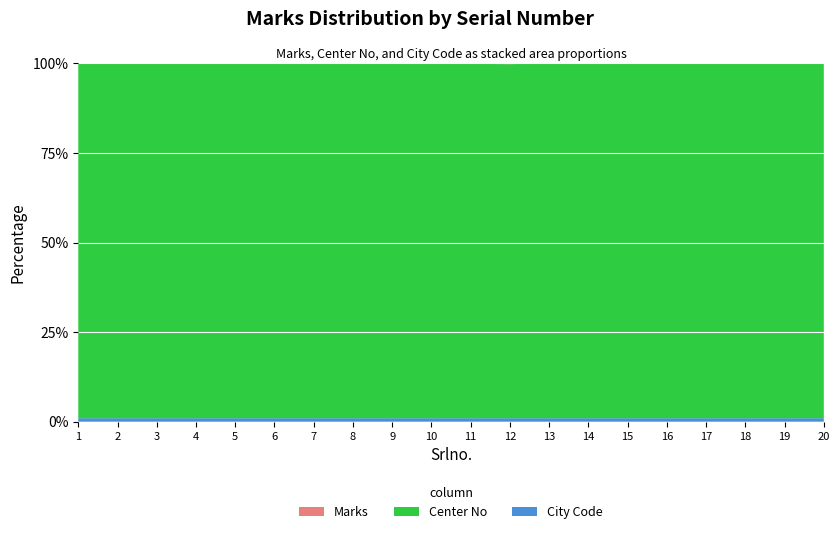

Reading right to left, extract all data points from this chart.

Marks: 20=325	19=270	18=78	17=199	16=235	15=169	14=68	13=89	12=491	11=328	10=207	9=119	8=86	7=310	6=149	5=329	4=103	3=52	2=16	1=180
Center No: 20=220910	19=220910	18=220910	17=220910	16=220910	15=220910	14=220910	13=220910	12=220910	11=220910	10=220910	9=220910	8=220910	7=220910	6=220910	5=220910	4=220910	3=220910	2=220910	1=220910
City Code: 20=2209	19=2209	18=2209	17=2209	16=2209	15=2209	14=2209	13=2209	12=2209	11=2209	10=2209	9=2209	8=2209	7=2209	6=2209	5=2209	4=2209	3=2209	2=2209	1=2209